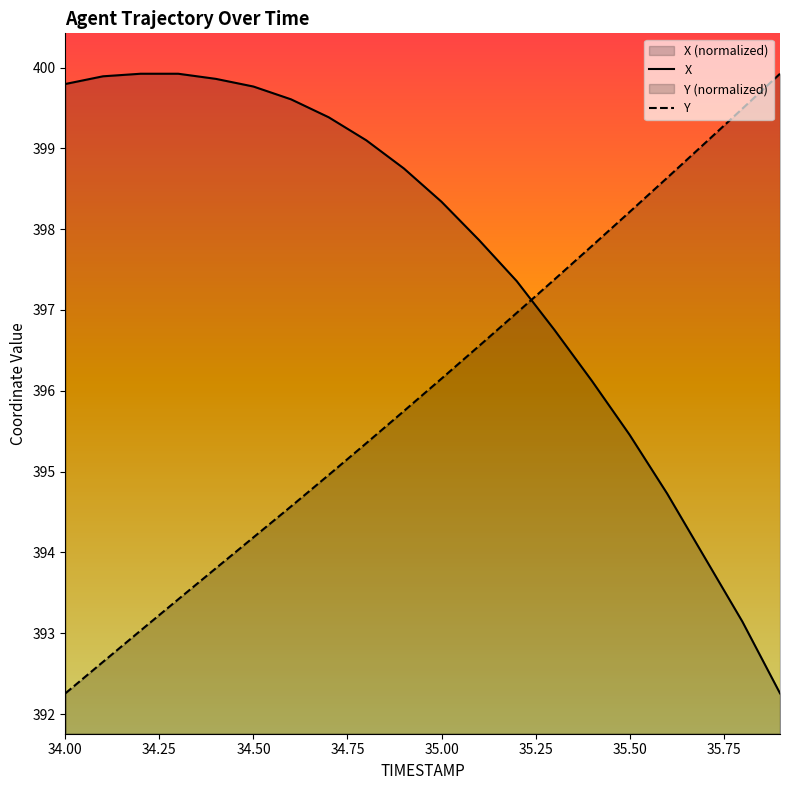

What is the minimum value for Y?

392.3